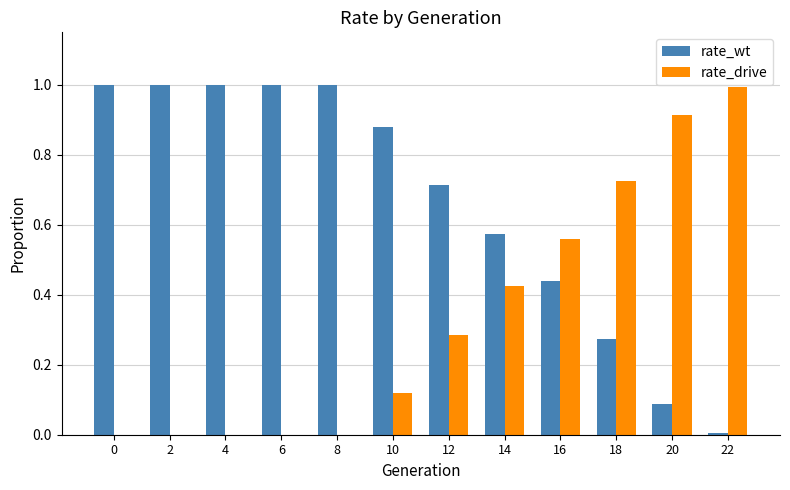

What is the sum of the rate_wt values at 16 and 4?

1.4